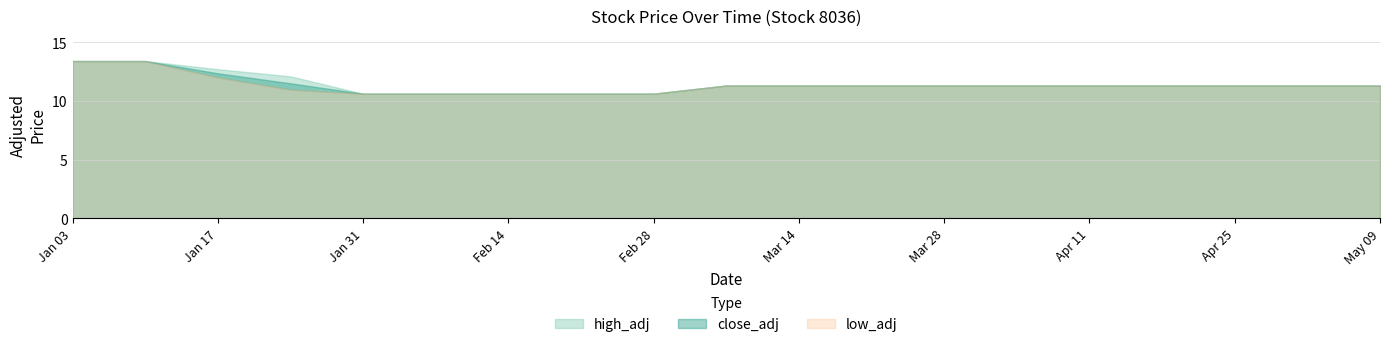

Between 2005-03-08 and 2005-04-05, which series saw the biggest shift?

high_adj